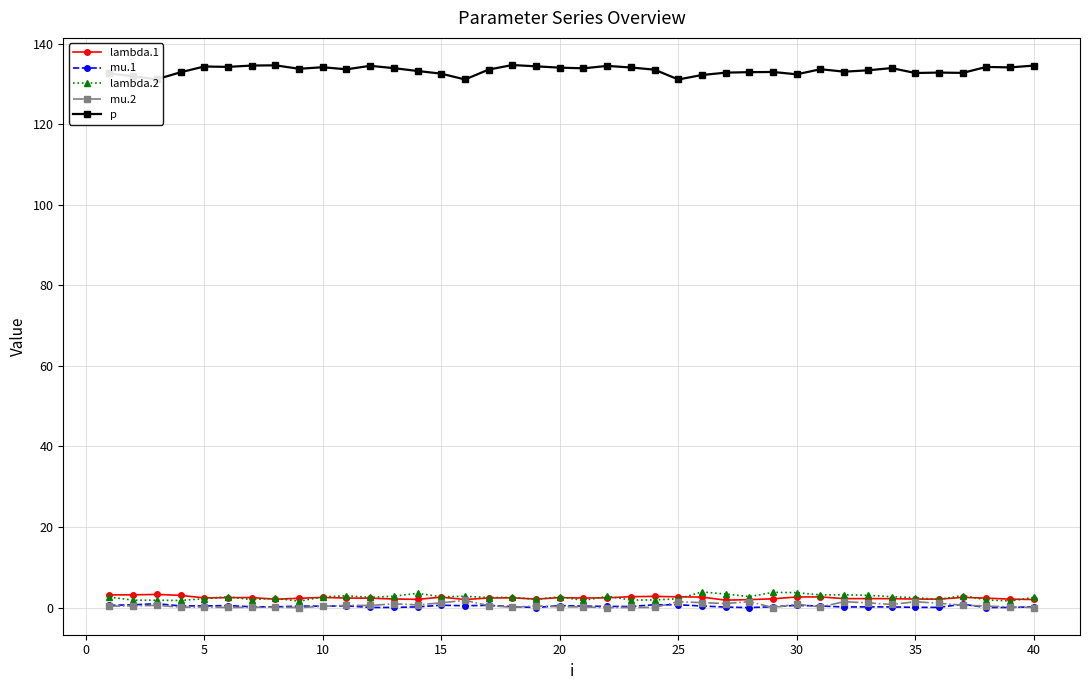

True or false: mu.1 and lambda.1 intersect in this chart.

False